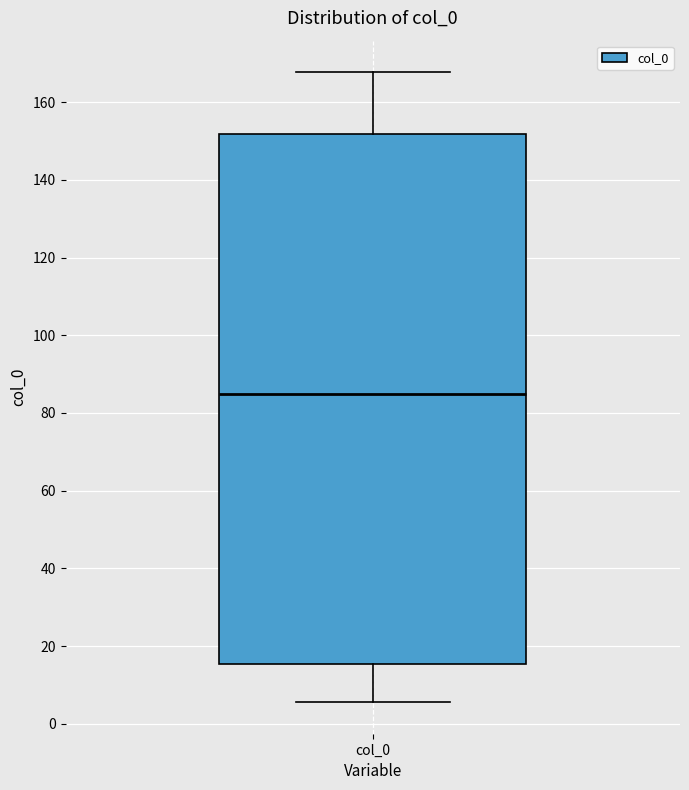

Transcribe this box plot: give where the median line is, the range the box spans, and where the two whiskers end, as read against the y-axis. The values are not printed on the chart, so give them approximately, as read against the axis.

median 86, box 16 to 152, whiskers 6 to 168